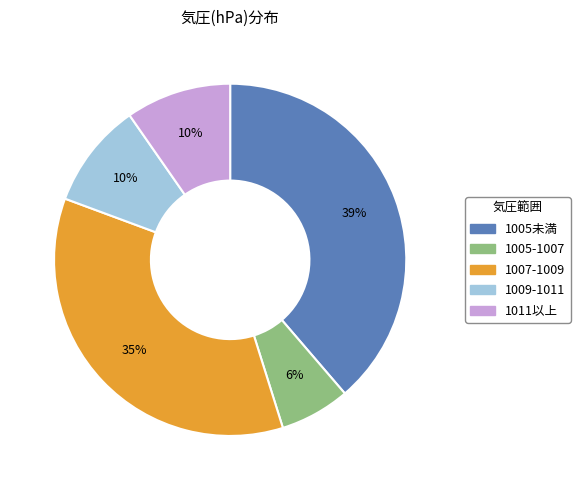

Is there any slice that represents more than half of the pie?

No